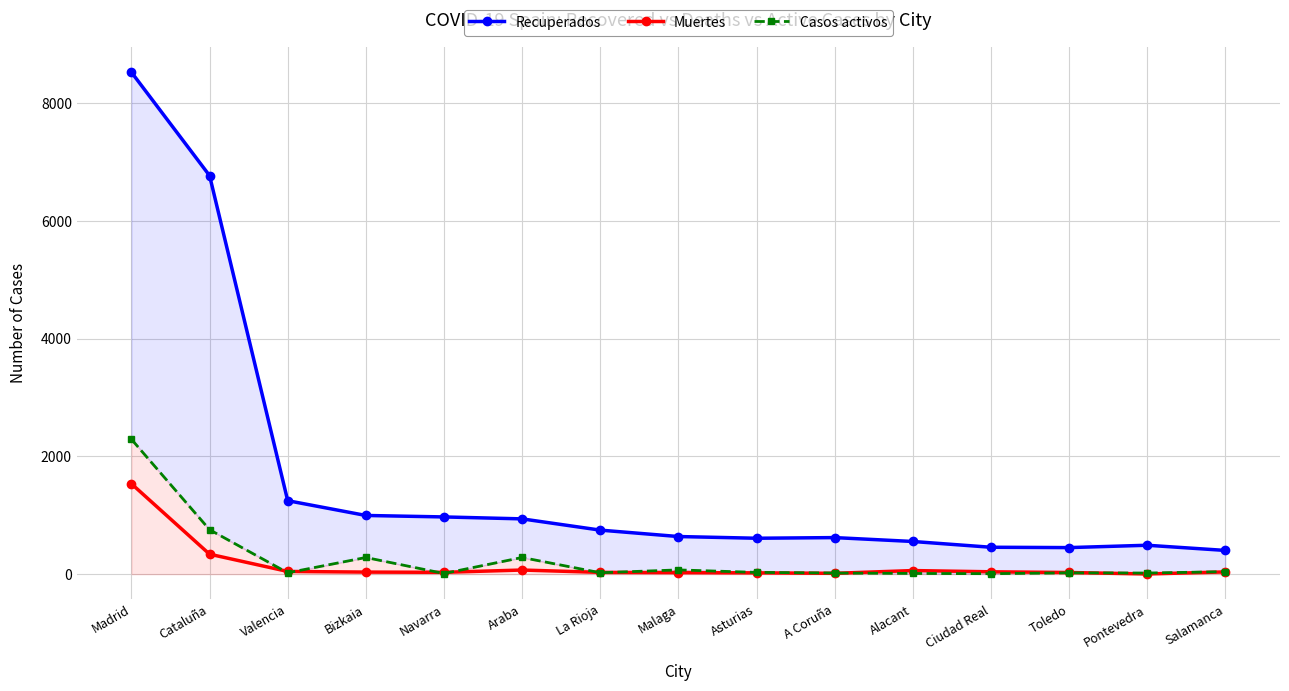

Is the value of Muertes at Araba greater than the value of Recuperados at Araba?

No